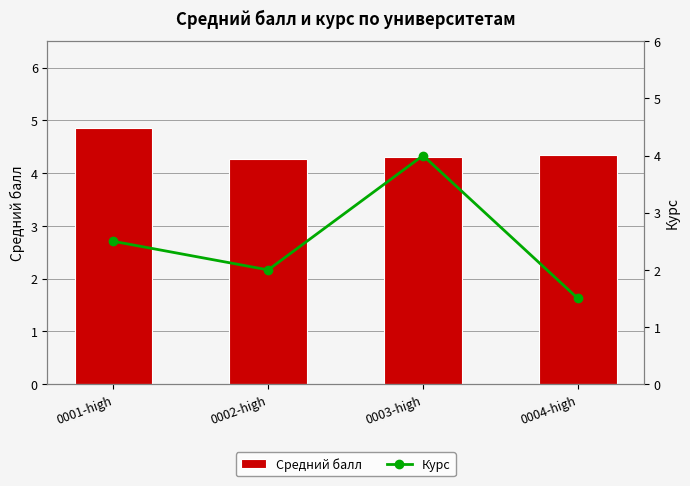

What is the total value across all series at 0003-high?

8.3